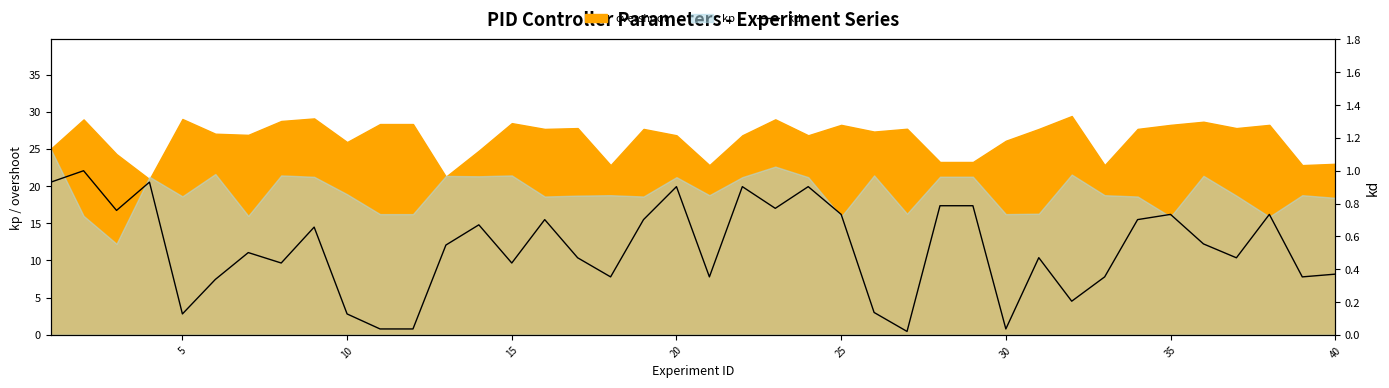

What is the average value?

0.5